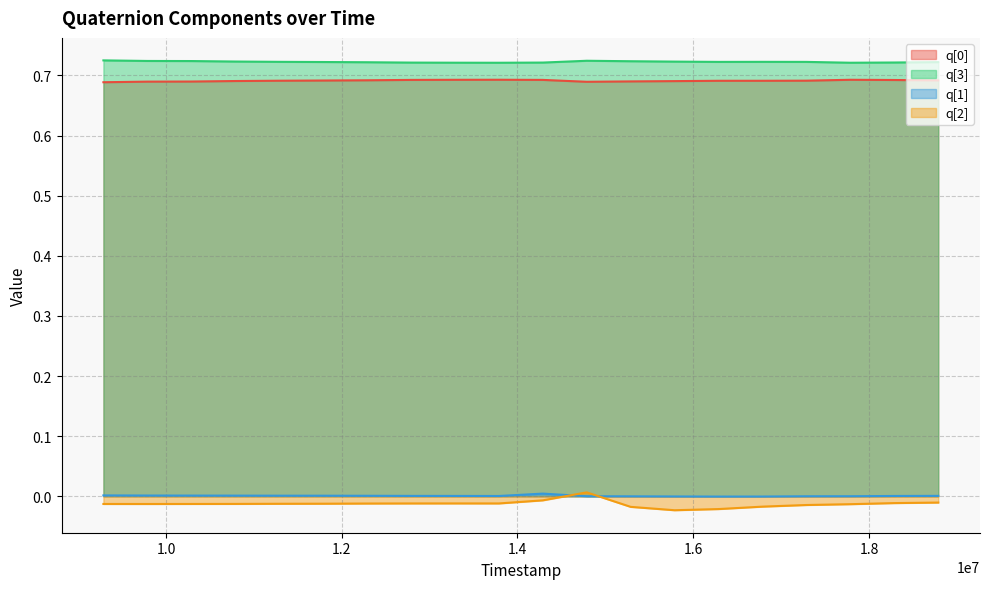

True or false: q[3] has a value of 0.7 at 12788000.

True